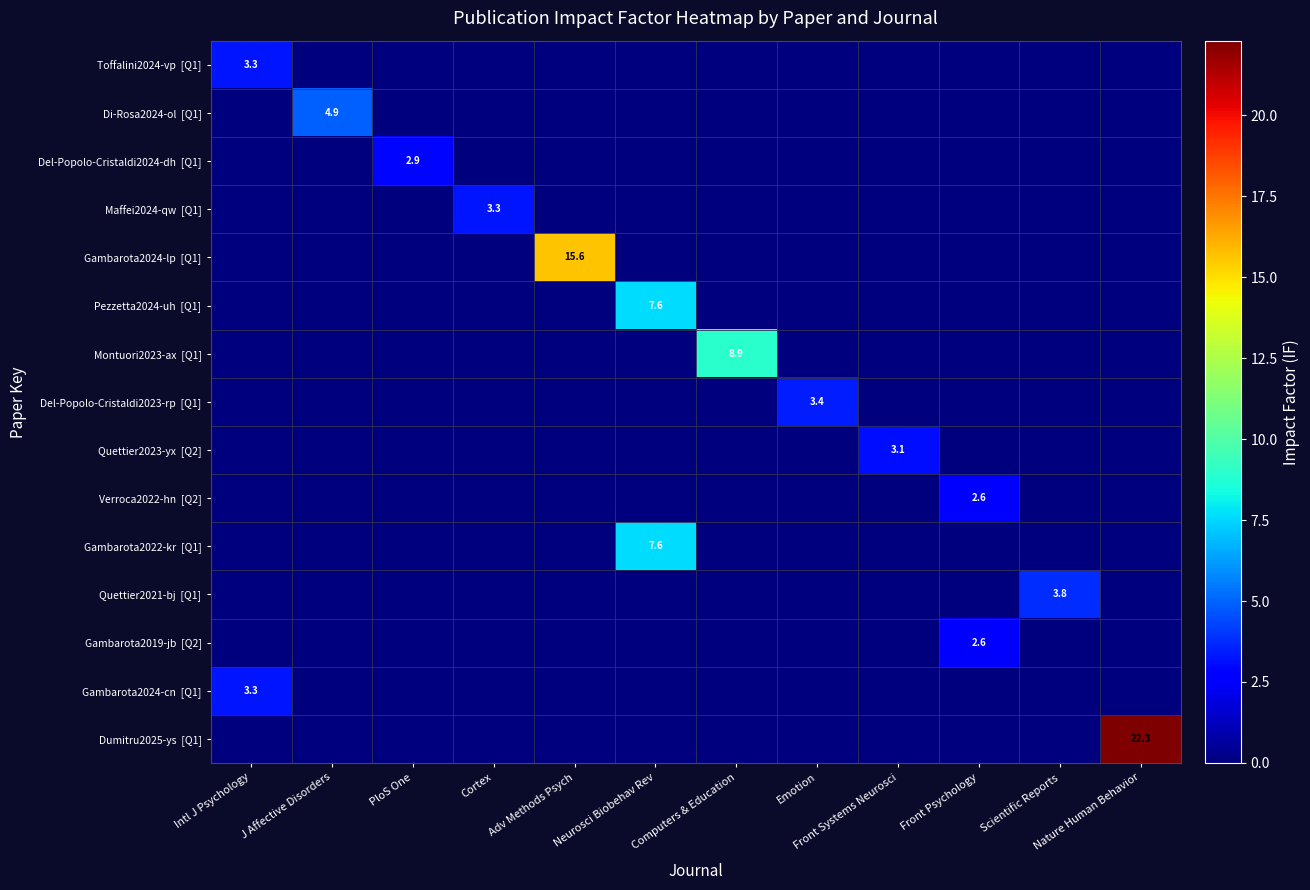

At which category does the chart reach its peak across all series?

Nature Human Behavior